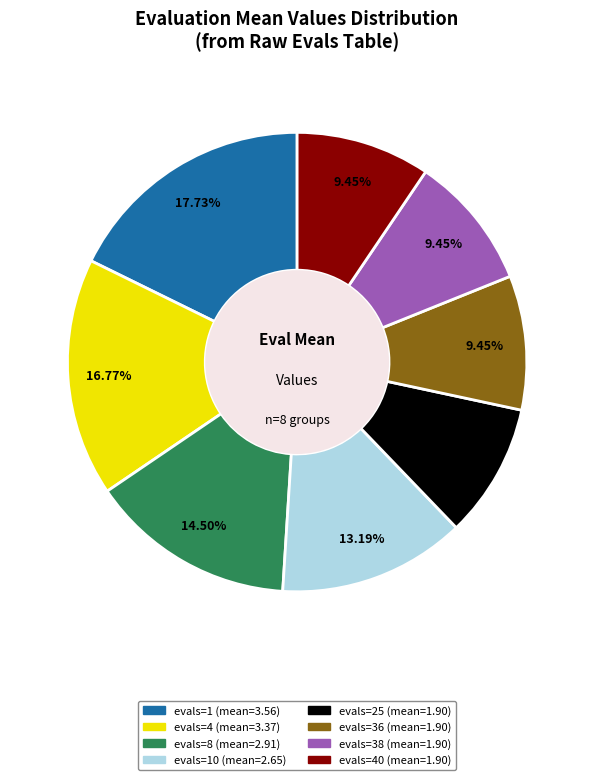

Does any single category account for the majority?

No